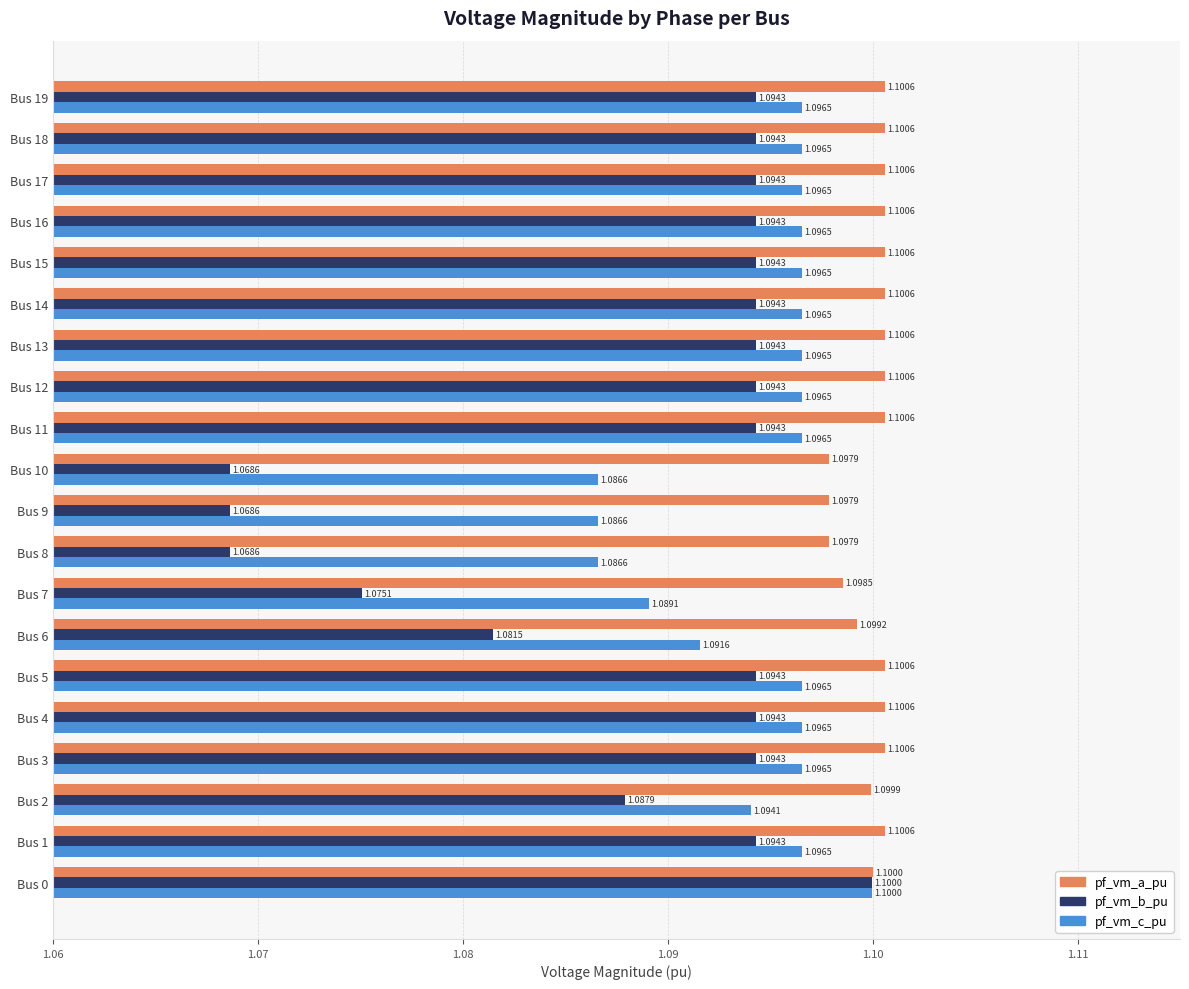

List the series in order of their overall mean, highest first.

pf_vm_a_pu, pf_vm_c_pu, pf_vm_b_pu